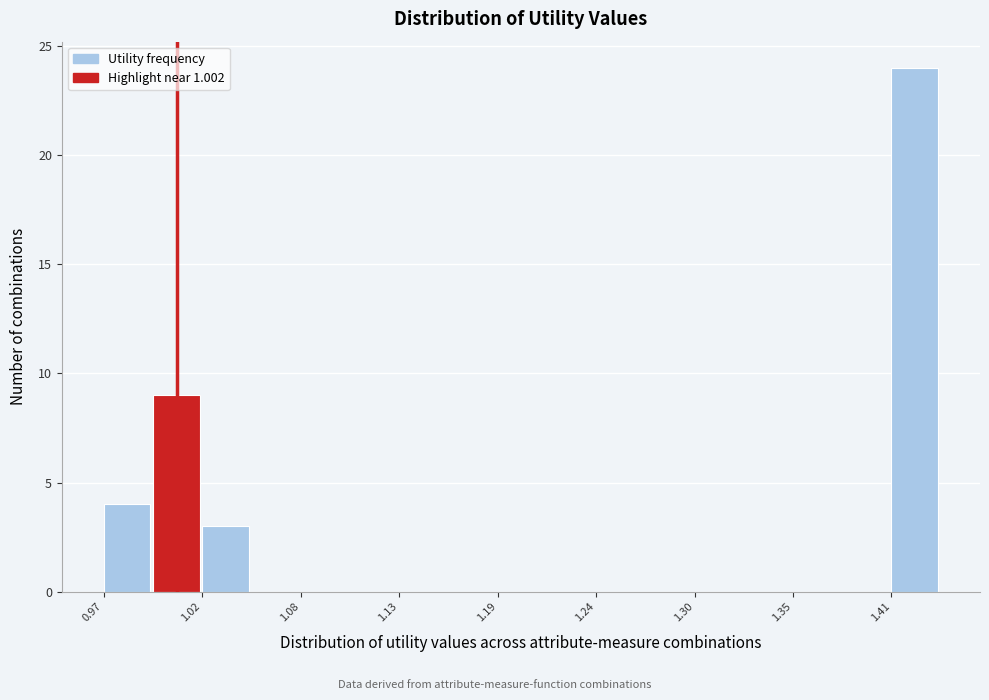

Around what value on the x-axis is the tallest bar? Give the approximate position of its centre, as read against the axis.

1.42